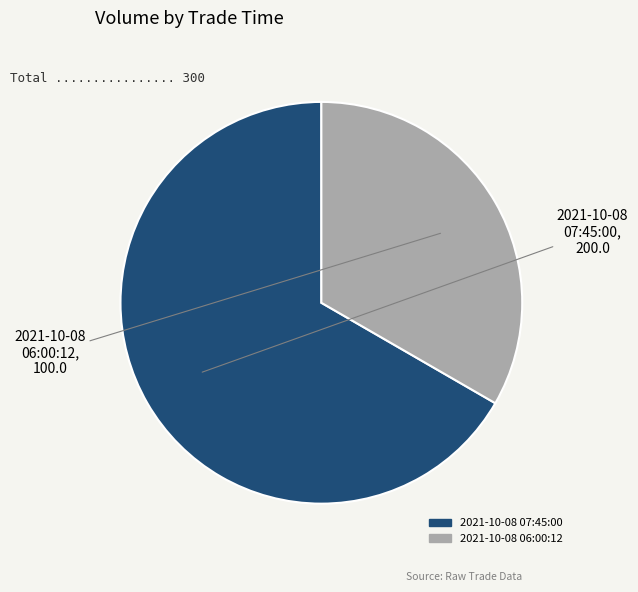

Approximately how many times larger is the value at 2021-10-08 07:45:00 compared to 2021-10-08 06:00:12?

2.0